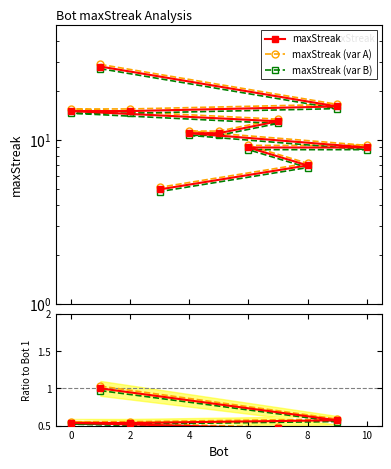

The maxStreak series shows 0.3 at 10. True or false?

False